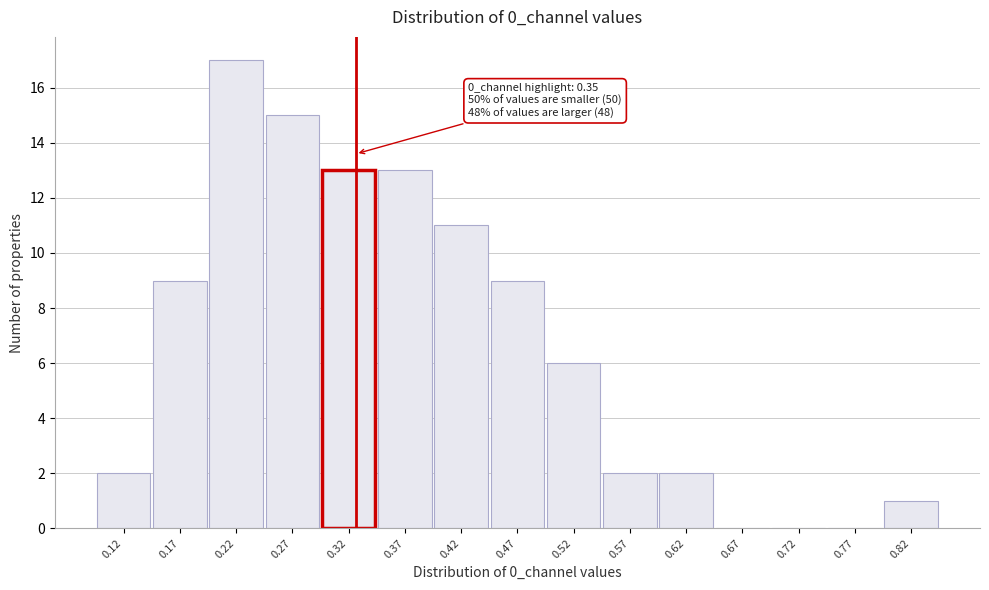

Reading left to right, extract all data points from this chart.

0.12=2	0.17=9	0.22=17	0.27=15	0.32=13	0.37=13	0.42=11	0.47=9	0.52=6	0.57=2	0.62=2	0.67=0	0.72=0	0.77=0	0.82=1